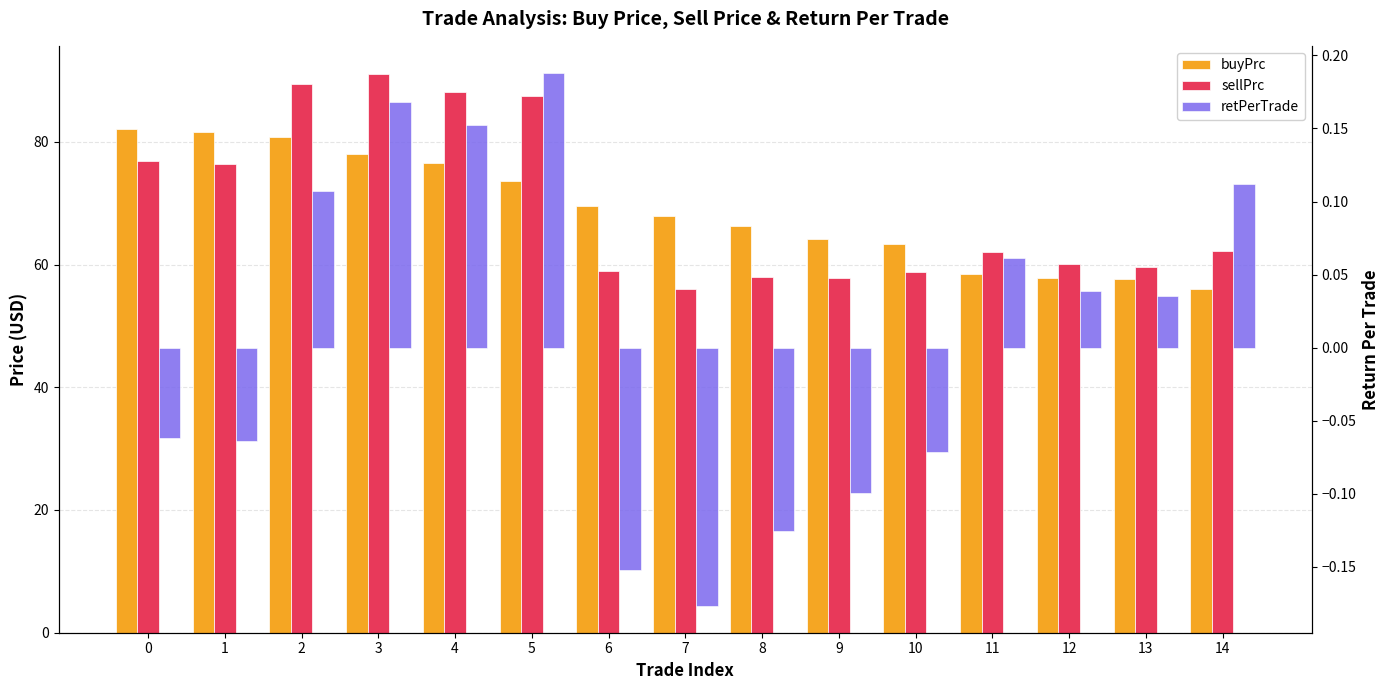

What is the approximate value of buyPrc at 3?

78.0